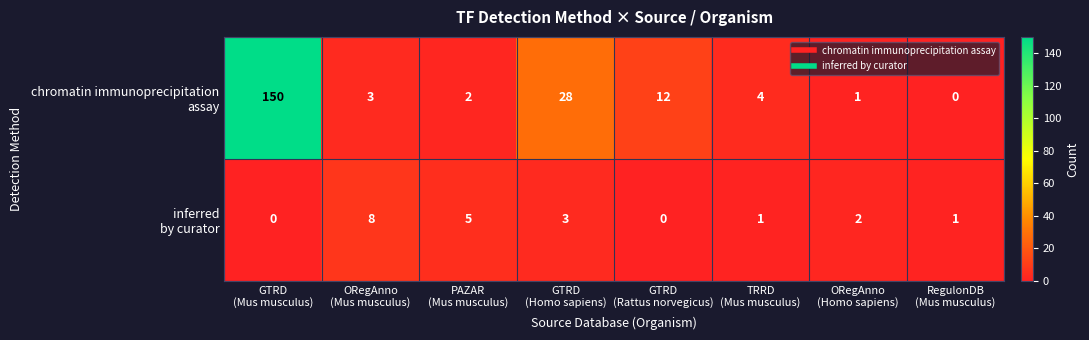

How many series are shown in this chart?

2